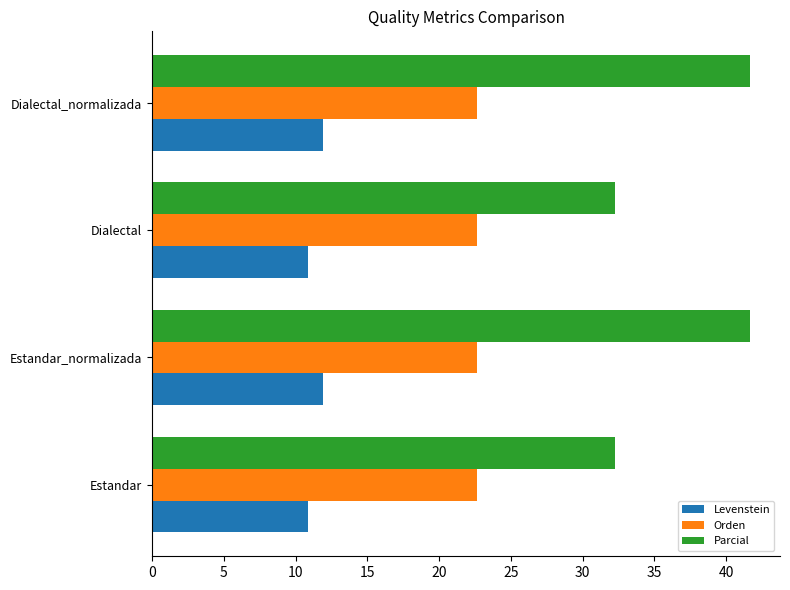

Rank the series by their average value, from highest to lowest.

Parcial, Orden, Levenstein